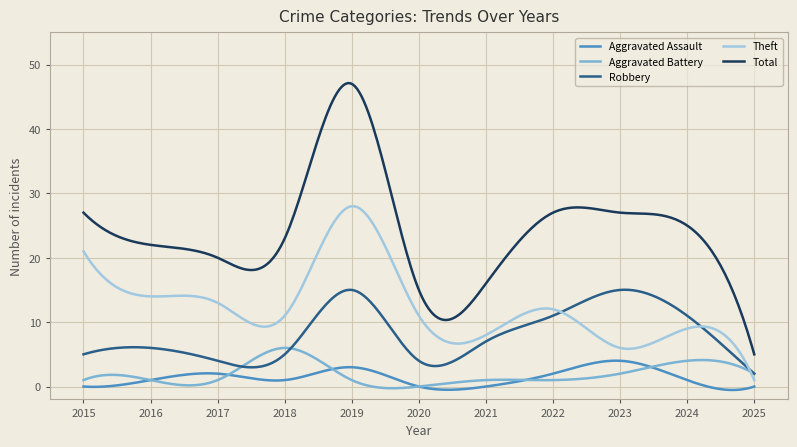

Which series has the largest range (max minus min)?

Total